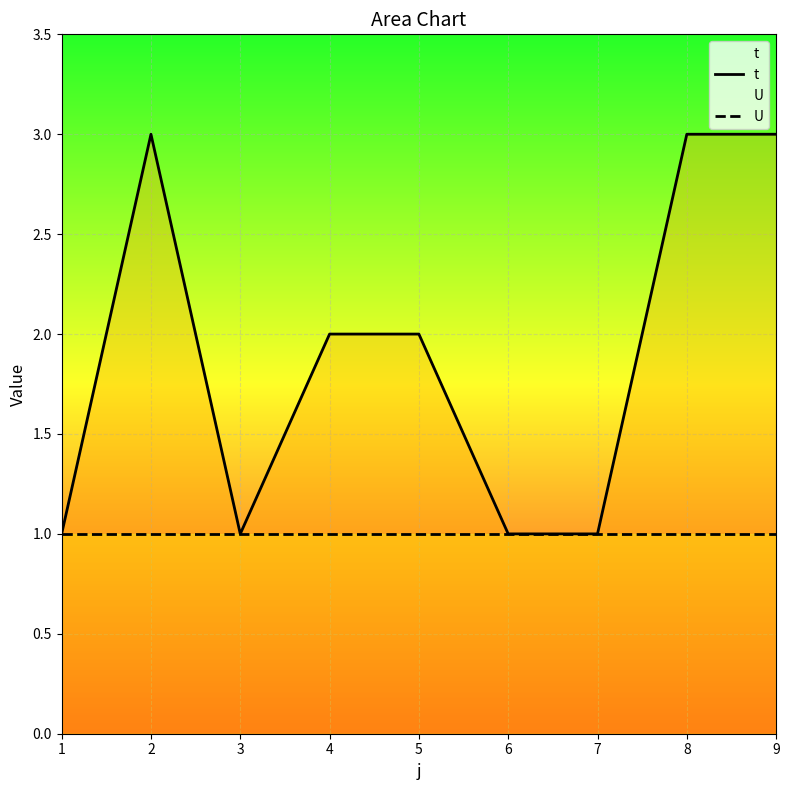

At which category does the chart reach its minimum across all series?

1